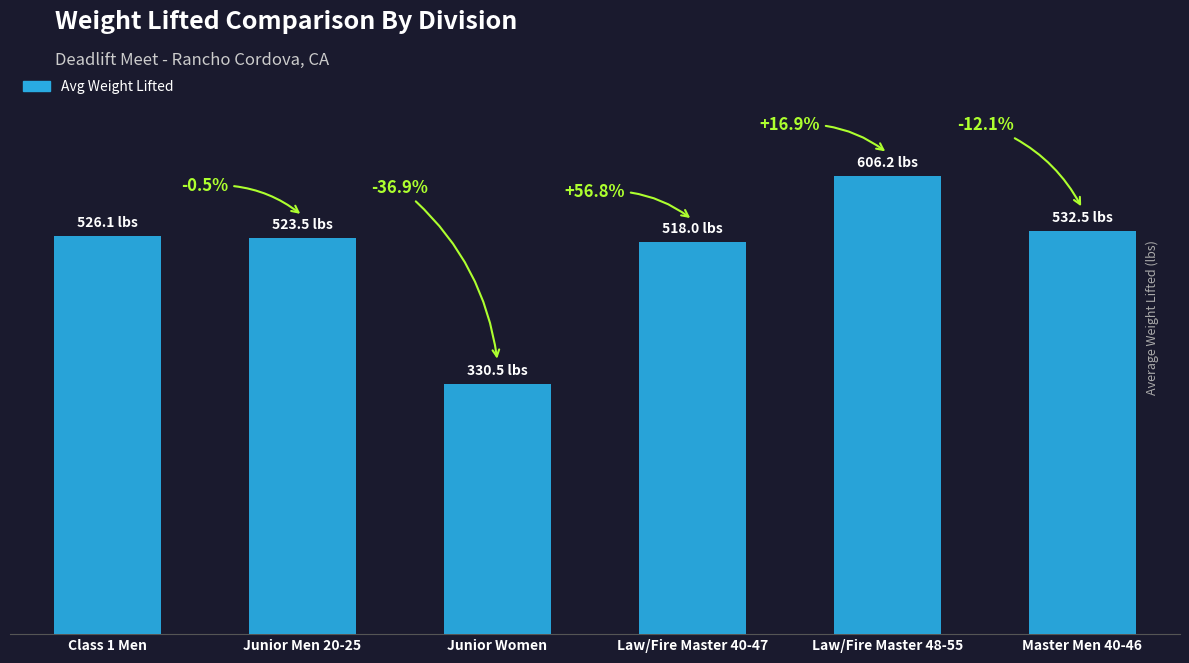

Are the bars horizontal?

No